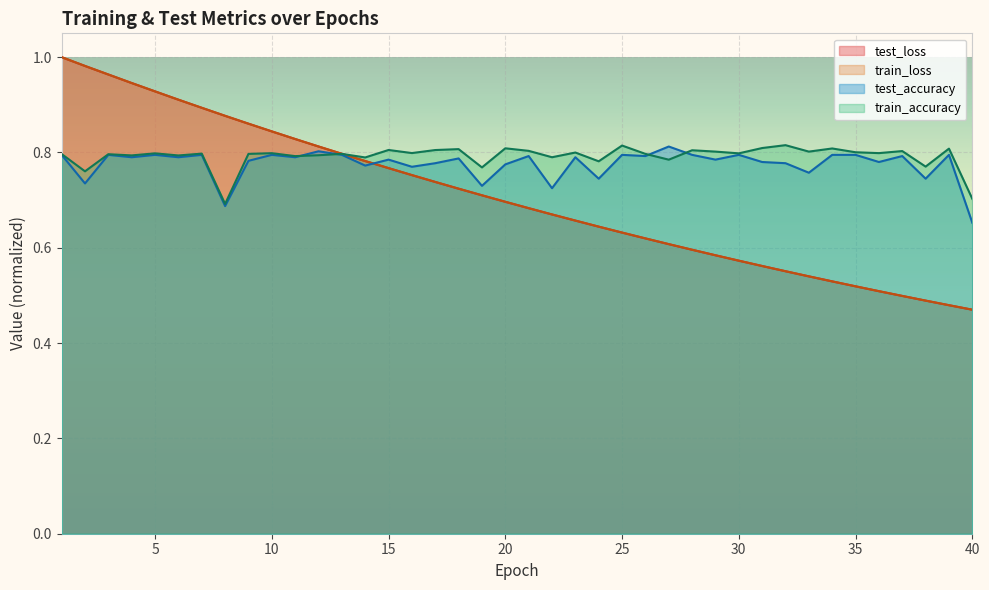

At which label is train_loss closest to 0?

40